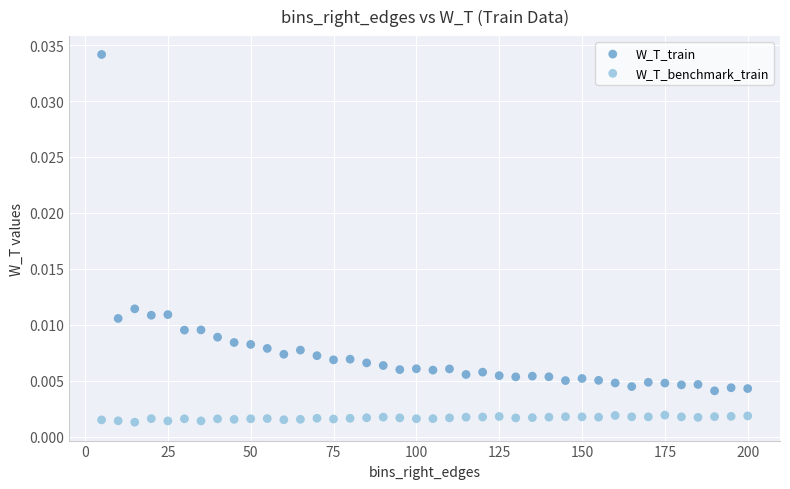

Which series has the largest Y range (max minus min)?

W_T_train